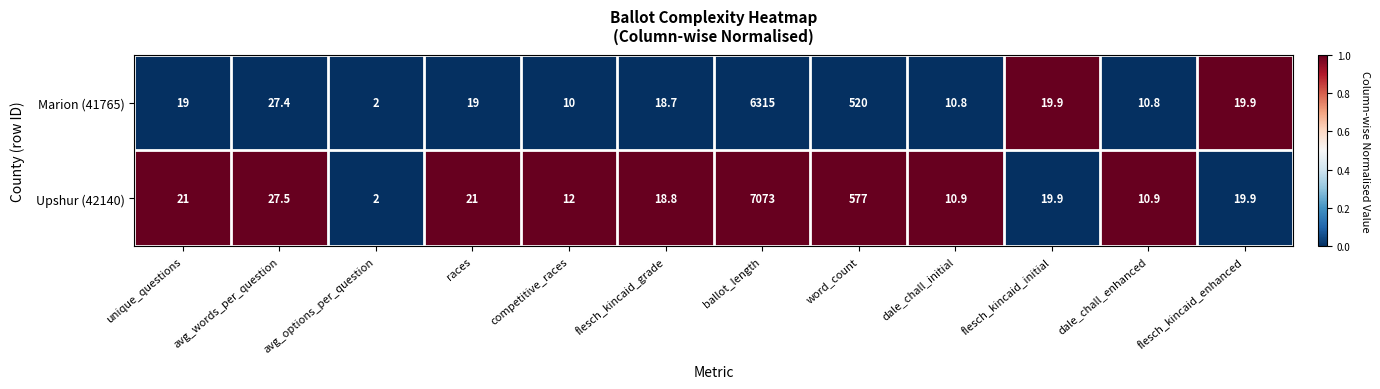

Which series changed the most between ballot_length and flesch_kincaid_initial?

Upshur (42140)